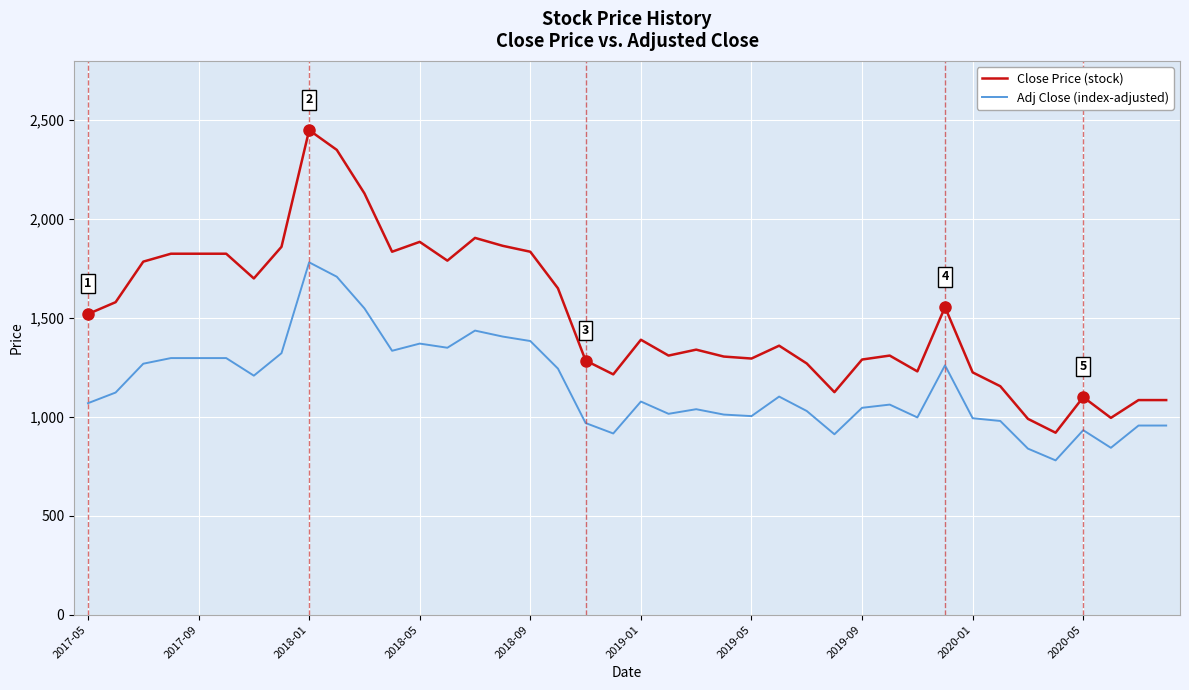

Rank the series by their maximum value, from lowest to highest.

Adj Close (index-adjusted), Close Price (stock)